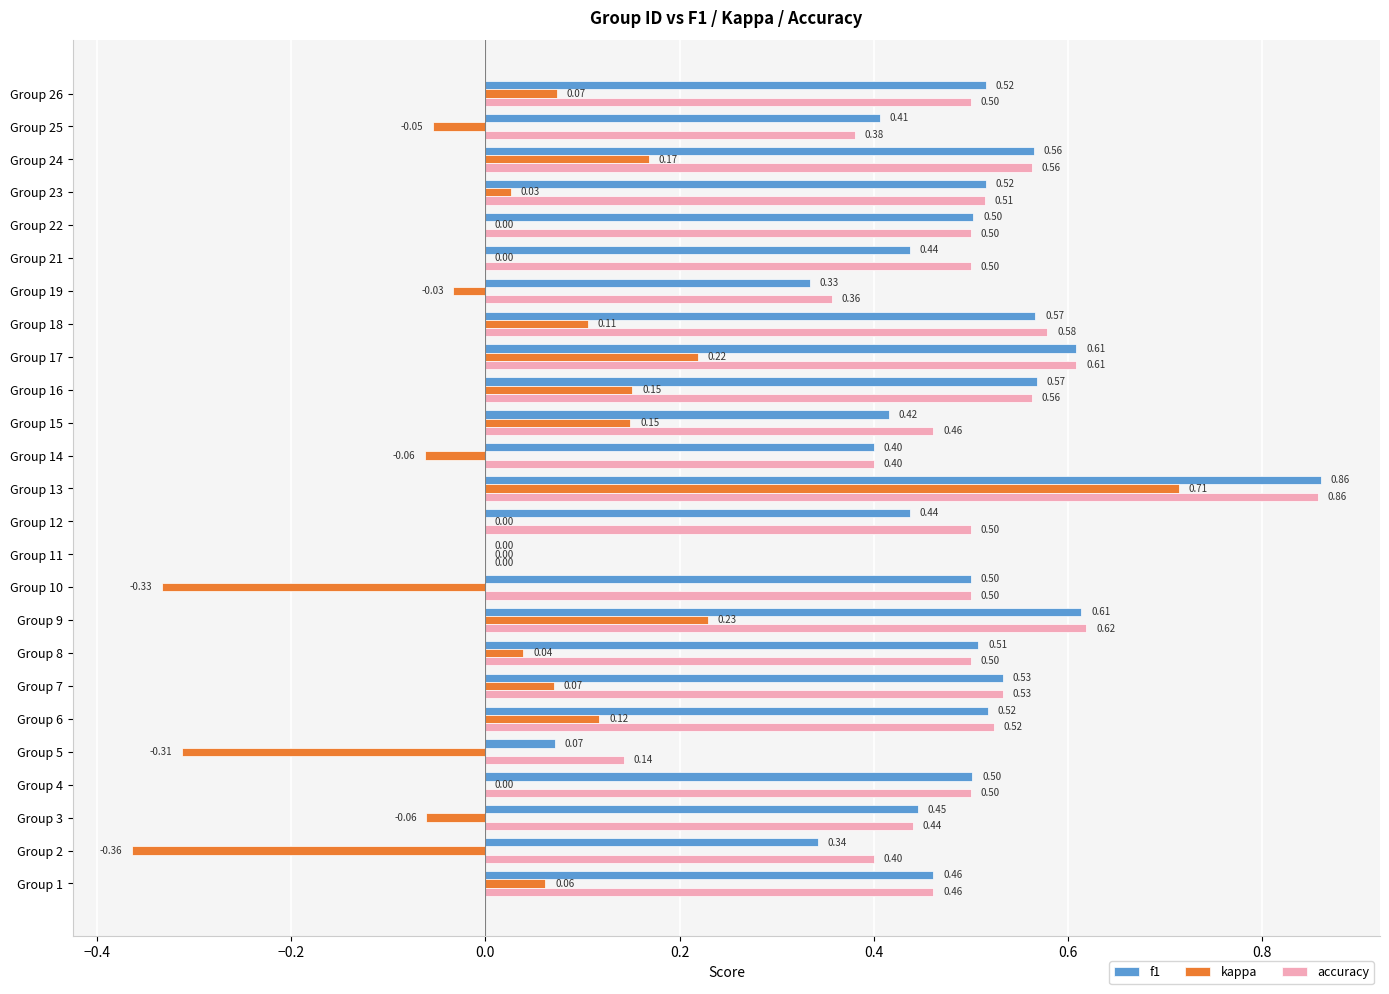

Between Group 2 and Group 5, which series saw the biggest shift?

f1